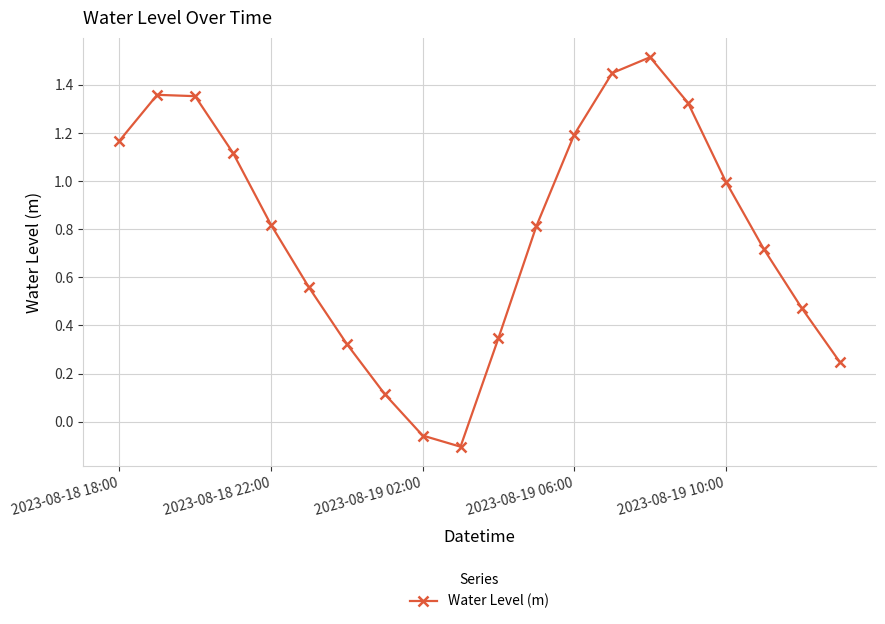

What is the value of the 17th point from the left?

1.0